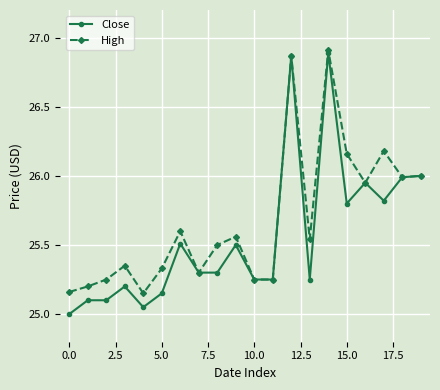

What is the smallest value displayed?

25.0